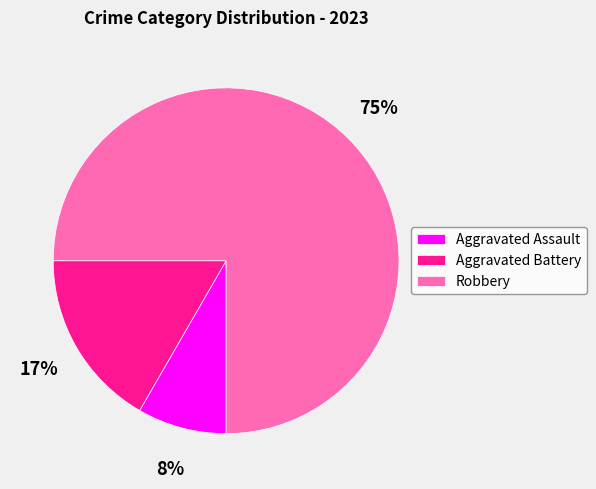

To the nearest percent, what is the average slice percentage?

33%